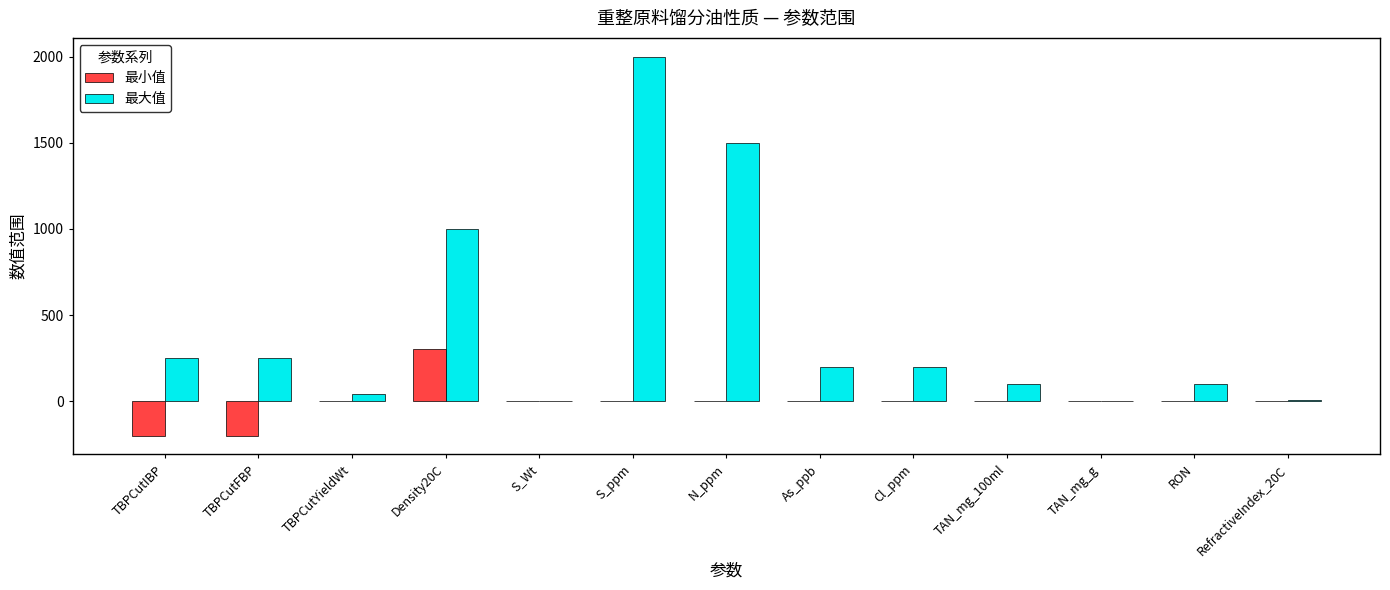

At which category does the chart reach its peak across all series?

S_ppm